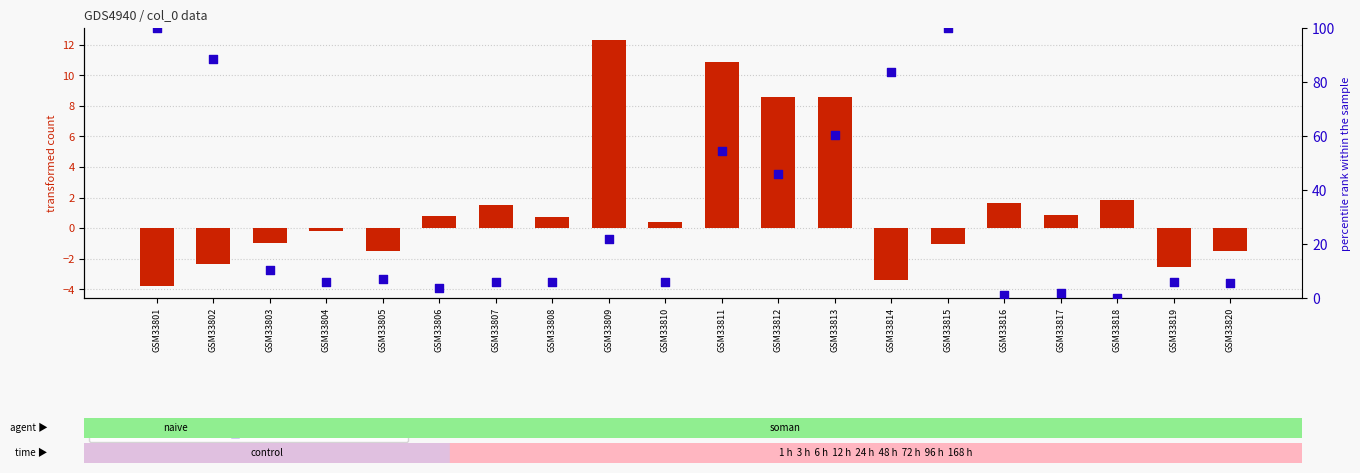

What are all the series names shown in the legend?

transformed count, percentile rank within the sample